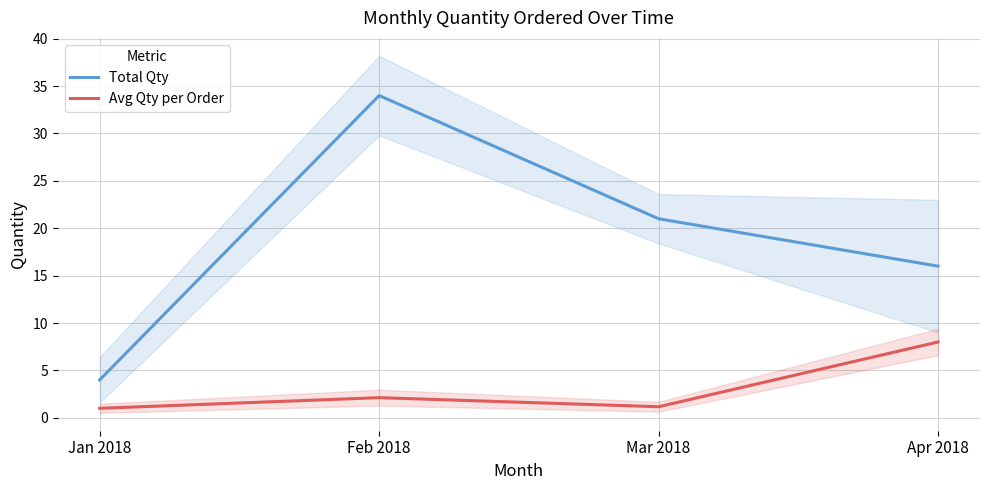

What is the difference between the highest and lowest values at Feb 2018?

31.9